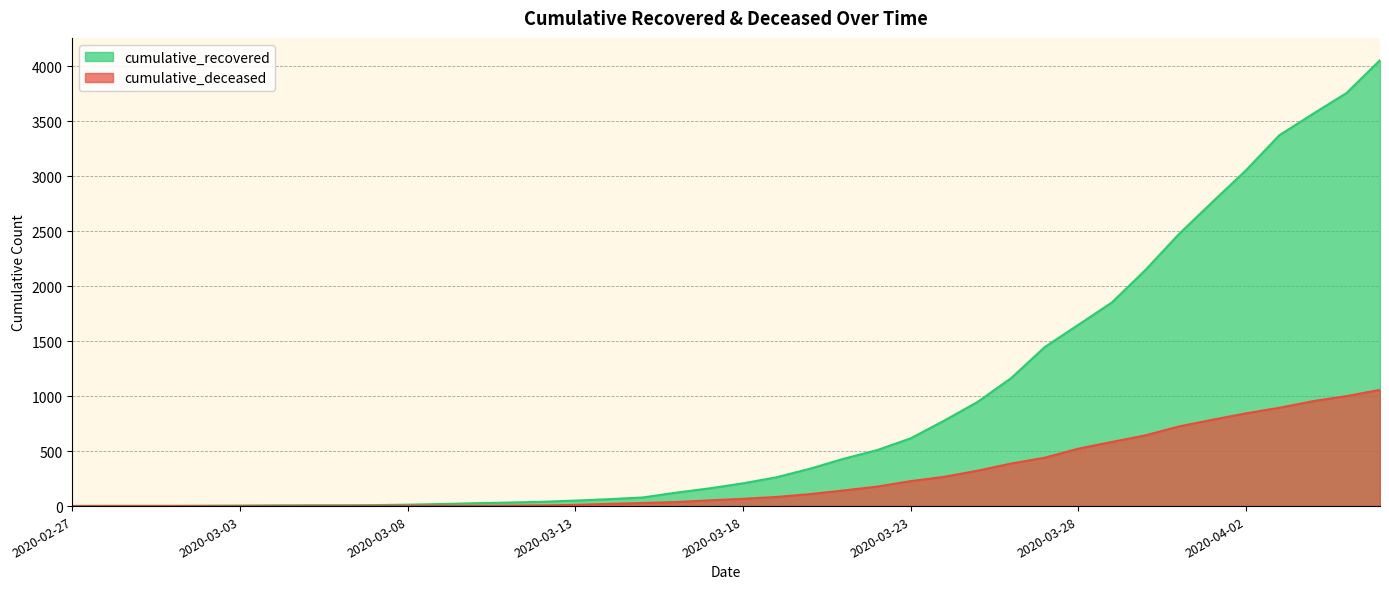

What is the total value across all series at 2020-02-28?

3